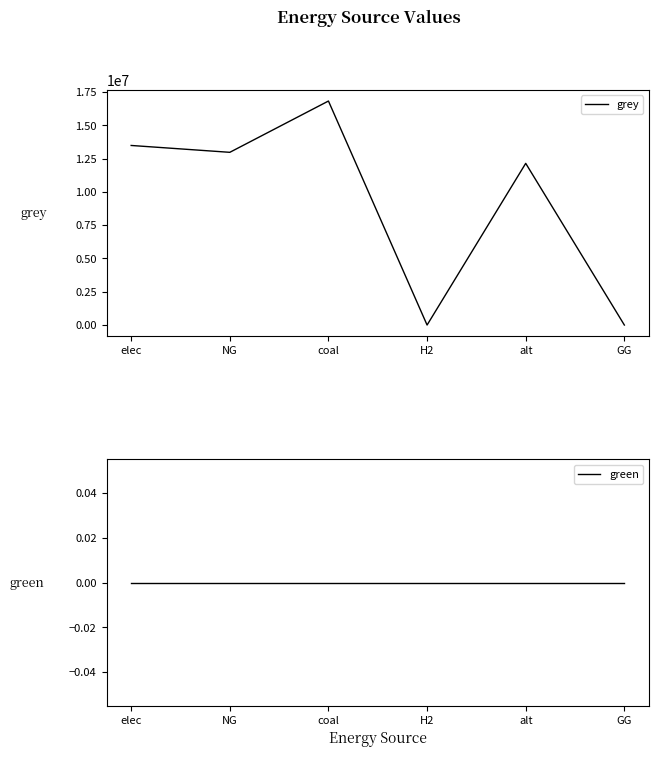

Which series has the largest total across all categories?

grey